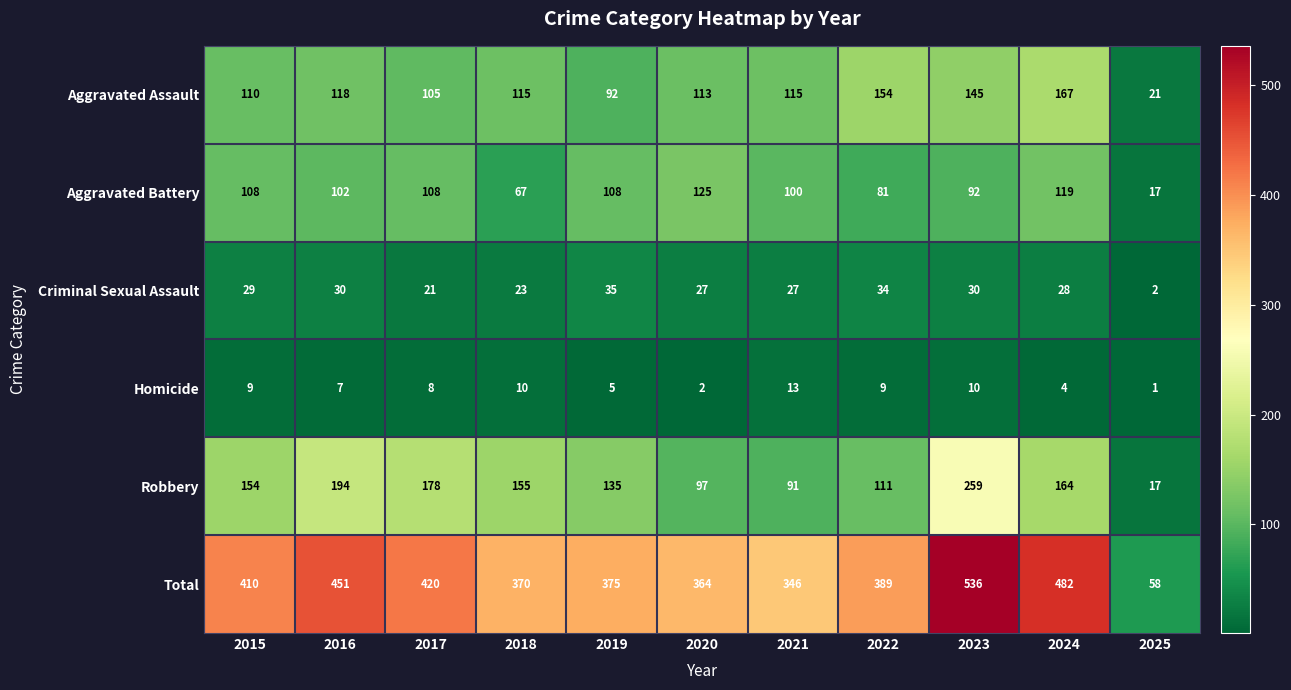

At which label is Robbery closest to 138?

2019